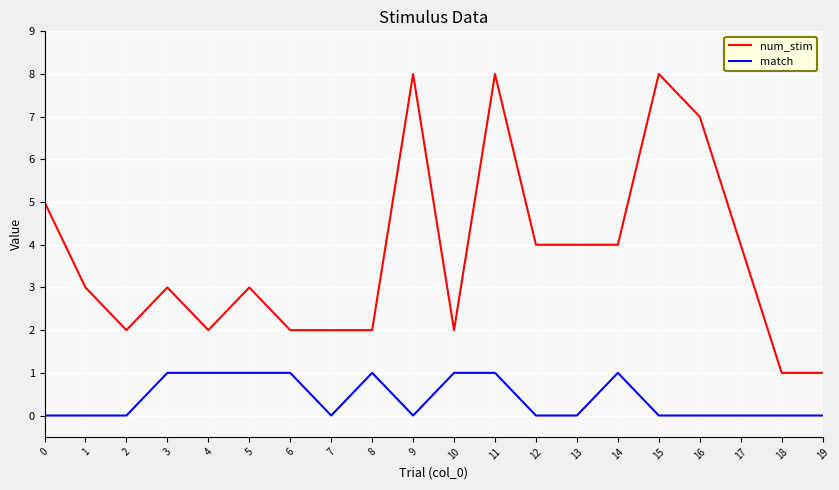

Count the number of categories in the chart.

20